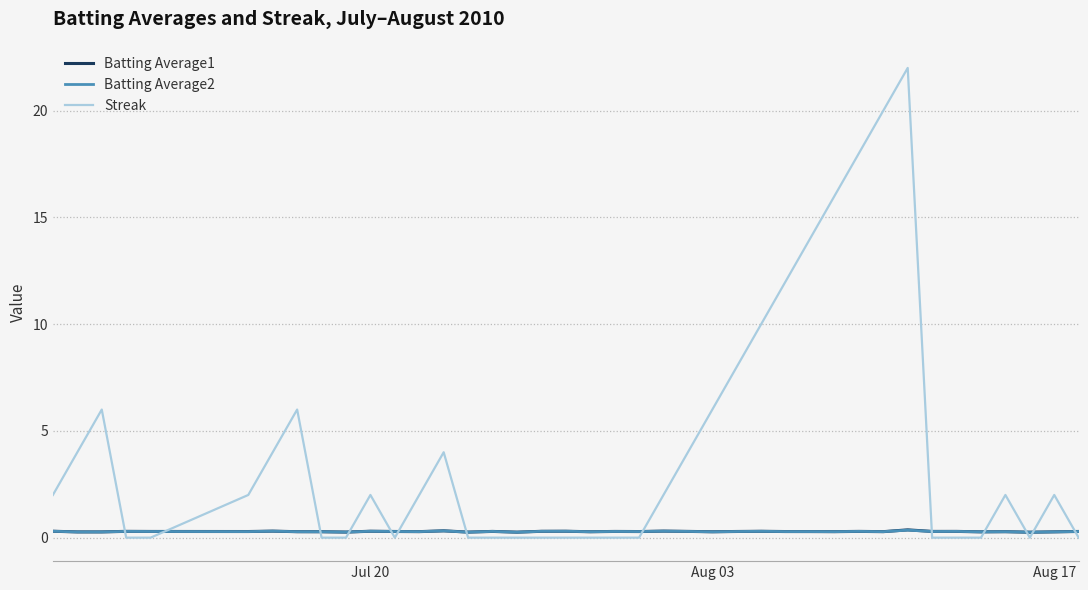

After their last crossing, which series has the higher values: Streak or Batting Average1?

Batting Average1